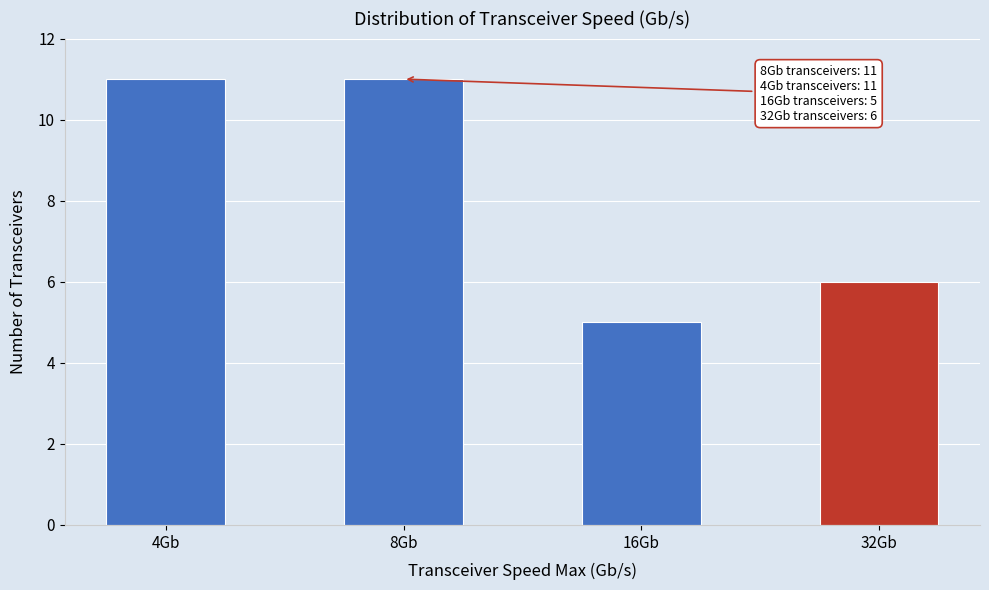

Reading right to left, what are all the values shown in this chart?

6	5	11	11